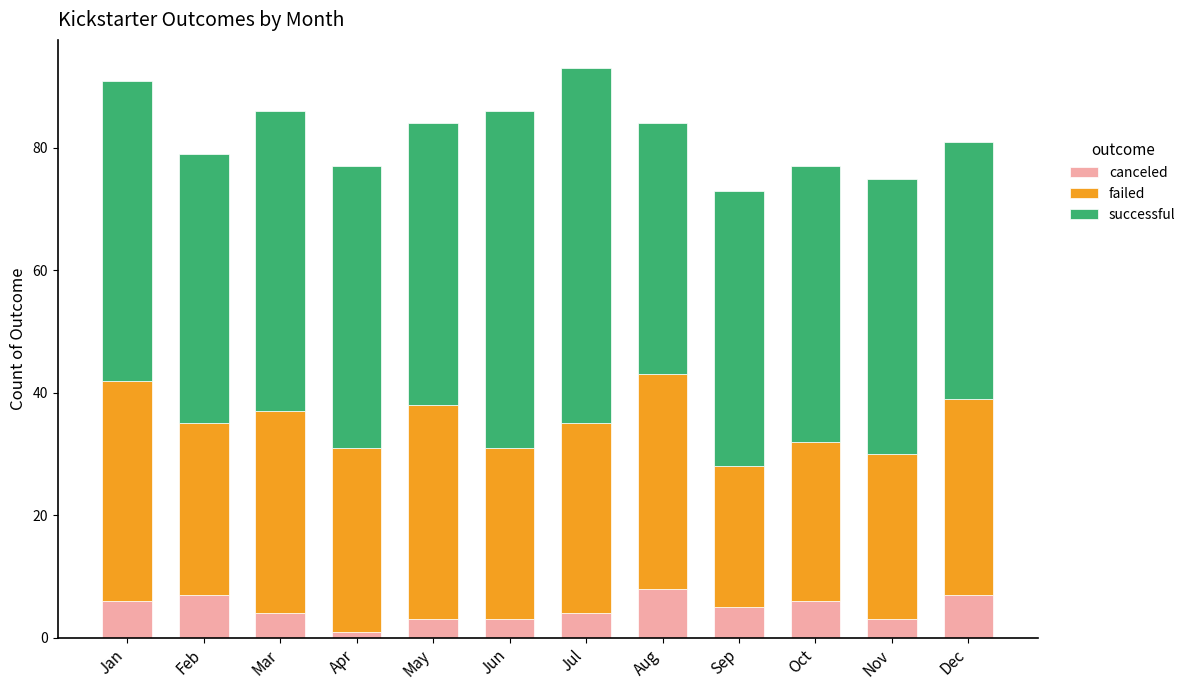

At which label does canceled reach its minimum?

Apr